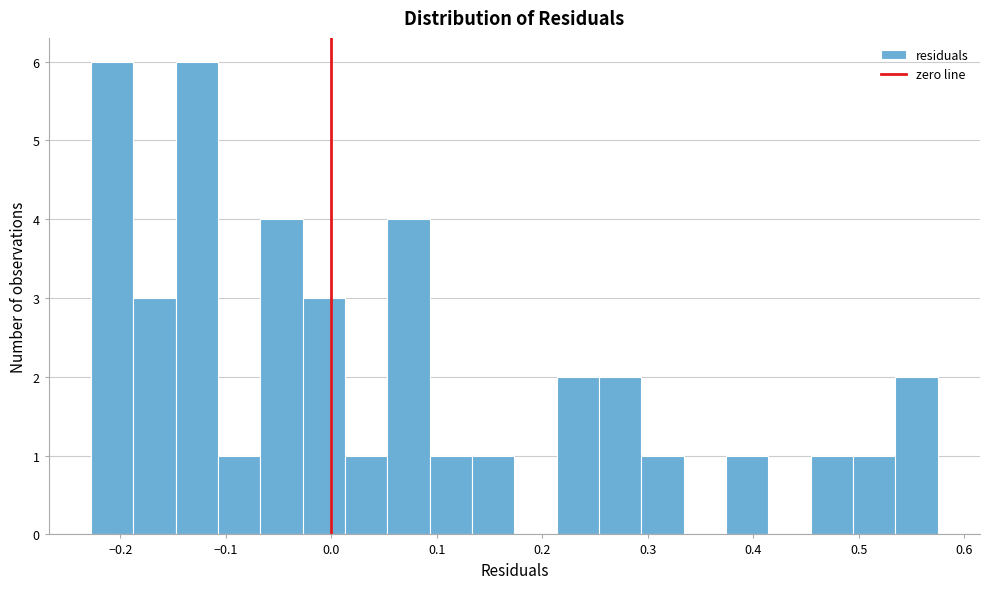

Reading left to right, transcribe this chart: for each bar, give the range it covers on the x-axis and its height. Neither the bar edges nor the heights are printed on the chart, so give them approximately, as read against the axes.

-0.23 to -0.19: 6
-0.19 to -0.15: 3
-0.15 to -0.11: 6
-0.11 to -0.07: 1
-0.07 to -0.03: 4
-0.03 to 0.01: 3
0.01 to 0.05: 1
0.05 to 0.09: 4
0.09 to 0.13: 1
0.13 to 0.17: 1
0.17 to 0.21: 0
0.21 to 0.25: 2
0.25 to 0.29: 2
0.29 to 0.33: 1
0.33 to 0.37: 0
0.37 to 0.41: 1
0.41 to 0.45: 0
0.45 to 0.49: 1
0.49 to 0.53: 1
0.53 to 0.57: 2